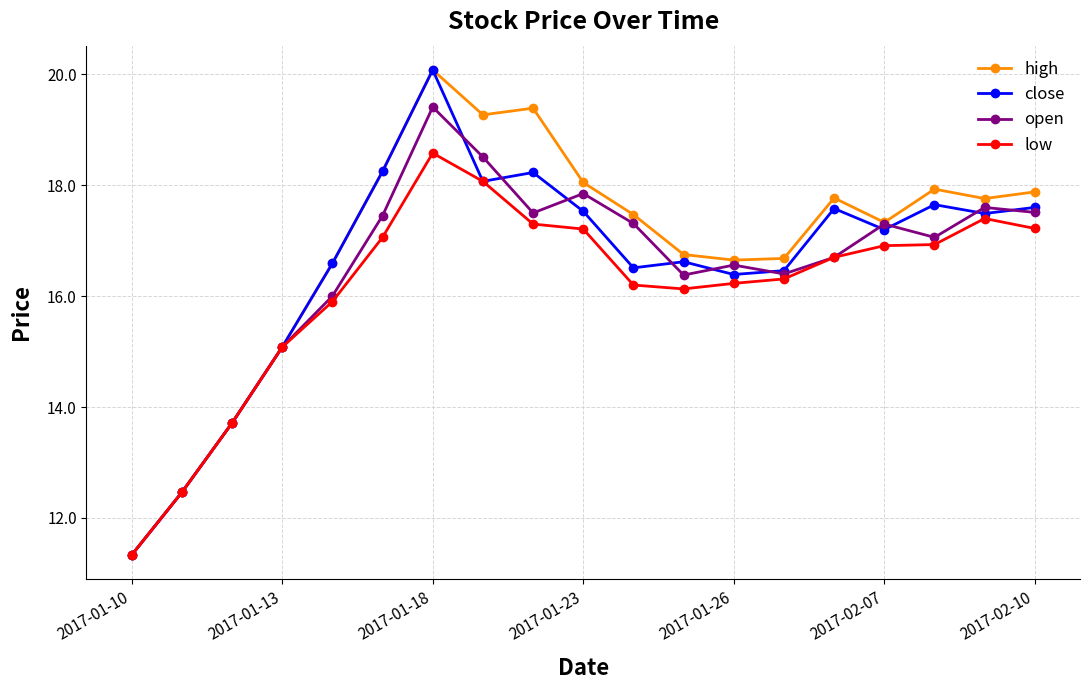

What is the value of the close point at the 14th from the left?

16.5